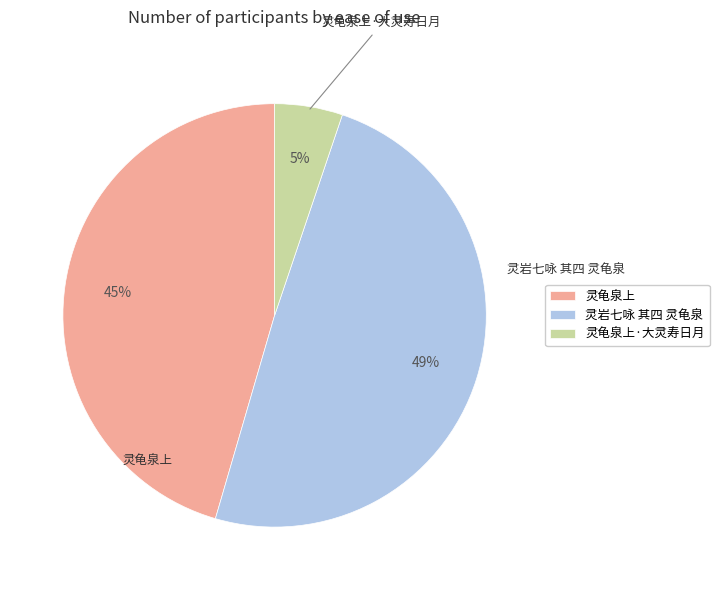

How many slices are in this pie chart?

3